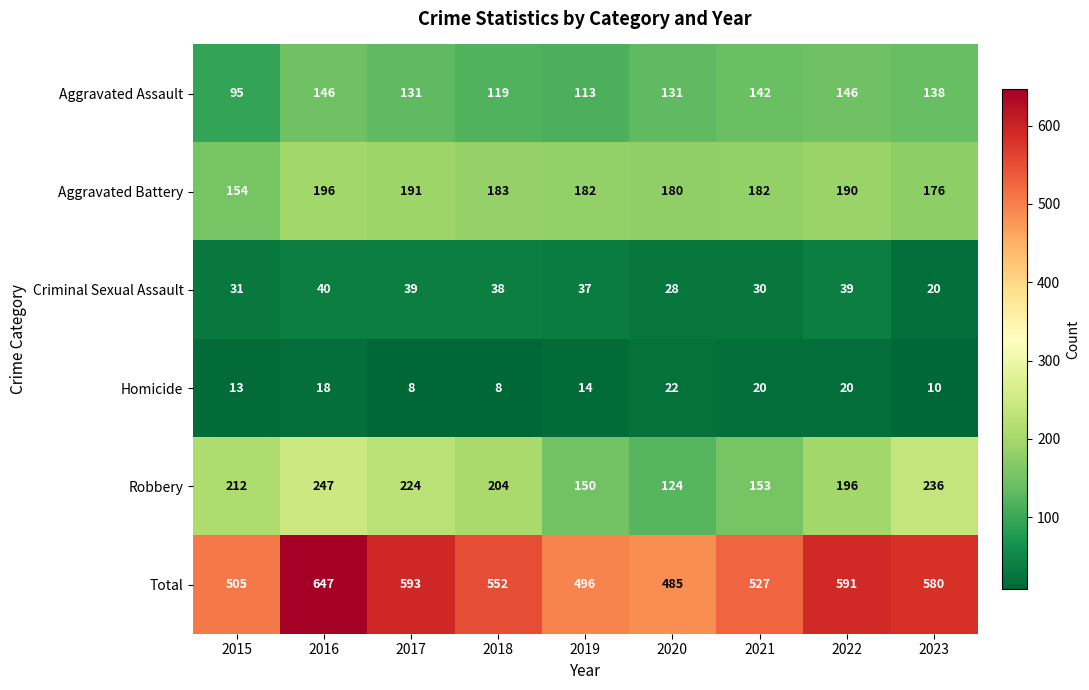

What is the highest value of the Homicide series?

22